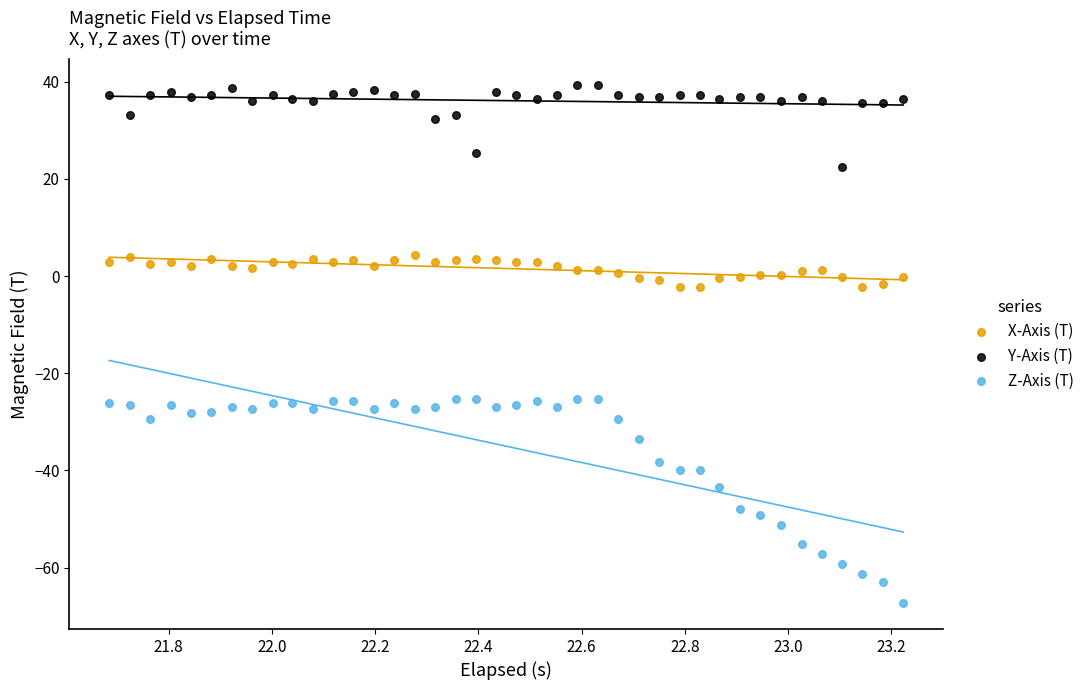

What are all the series names shown in the legend?

X-Axis (T), Y-Axis (T), Z-Axis (T)